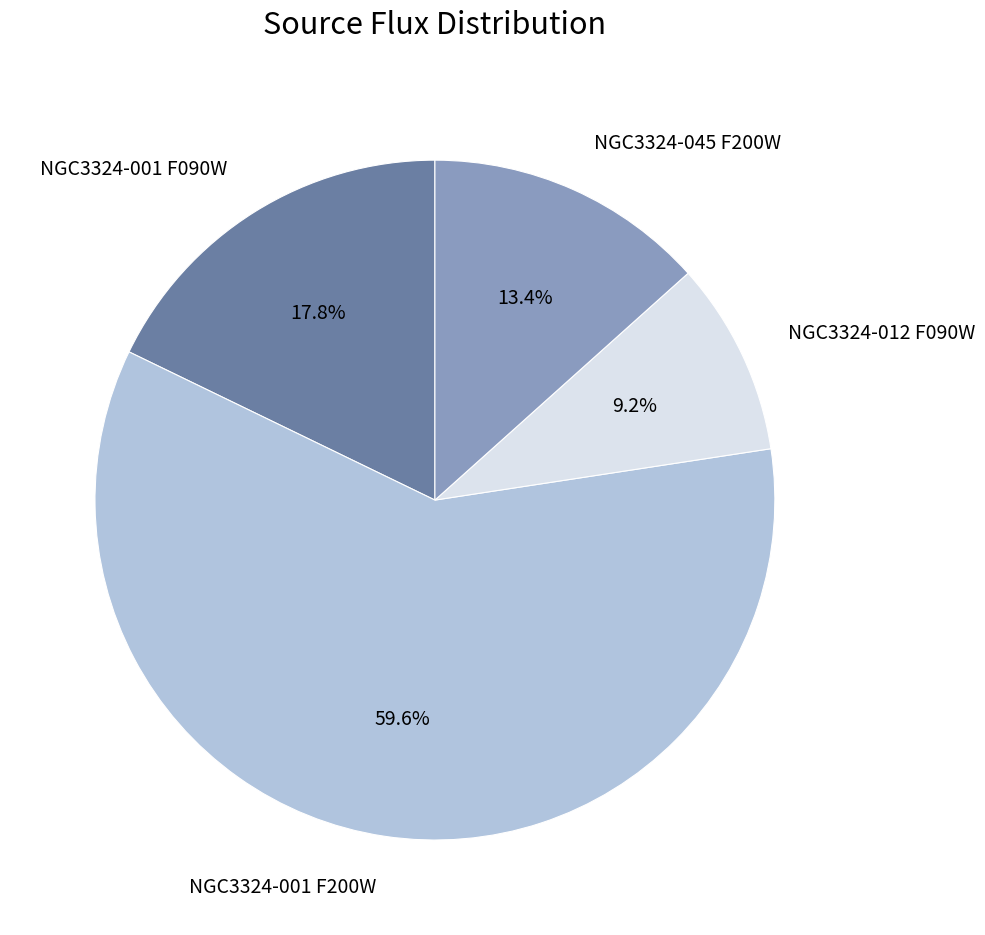

Rank the categories by value from lowest to highest.

NGC3324-012 F090W, NGC3324-045 F200W, NGC3324-001 F090W, NGC3324-001 F200W